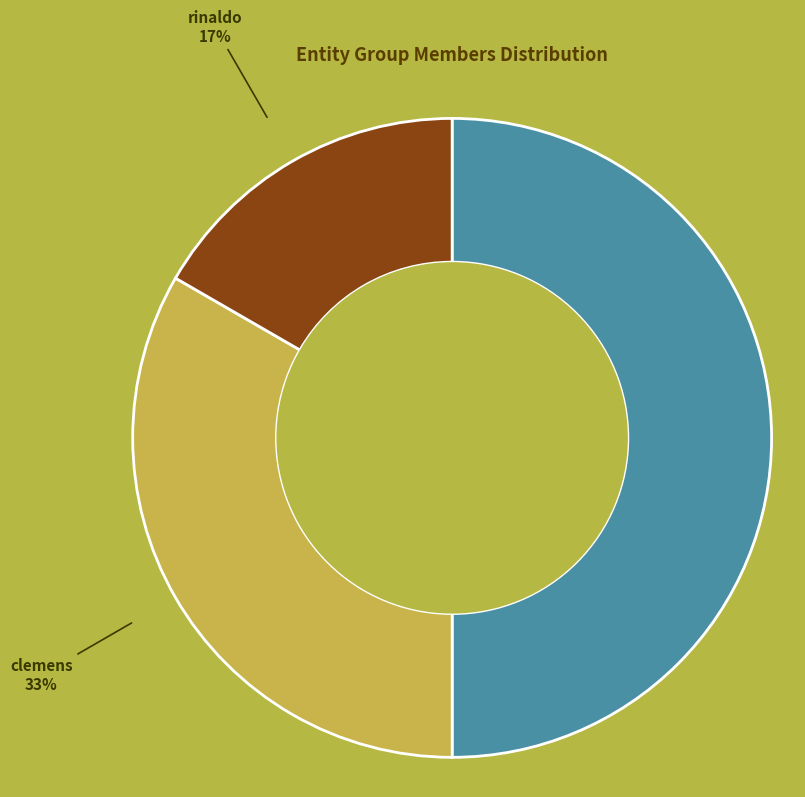

Which has a higher value, tine or clemens?

tine